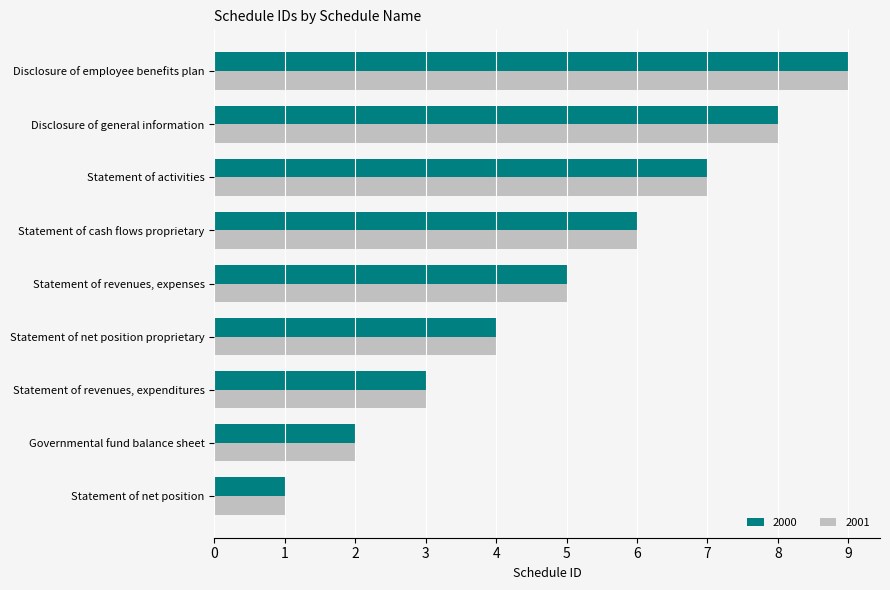

What is the sum of all 2001 values?

45